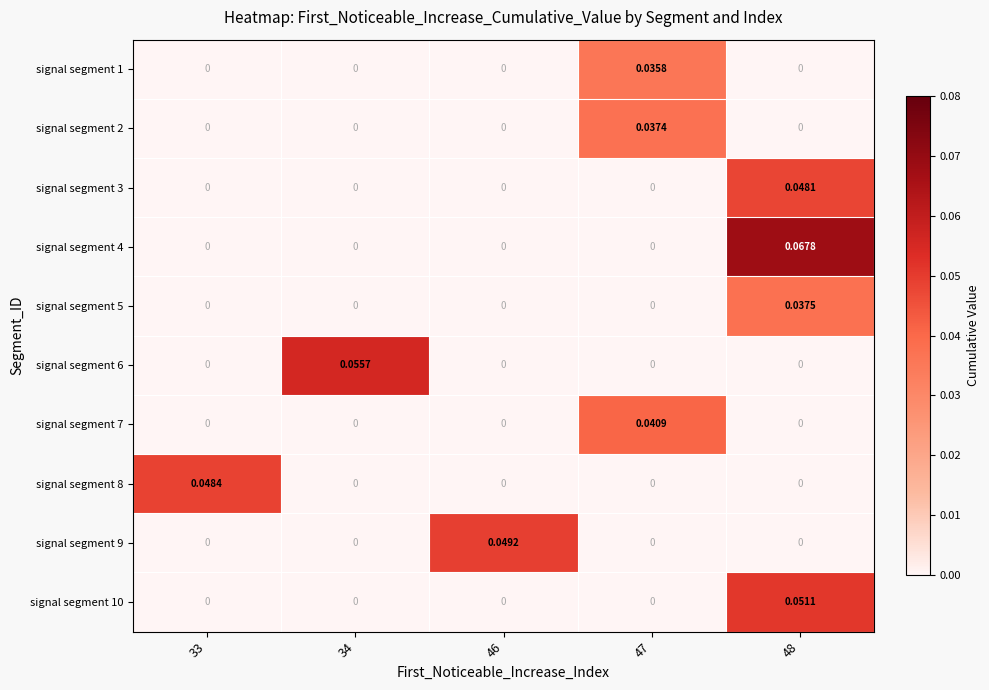

Which has a higher value, 48 or 33?

48